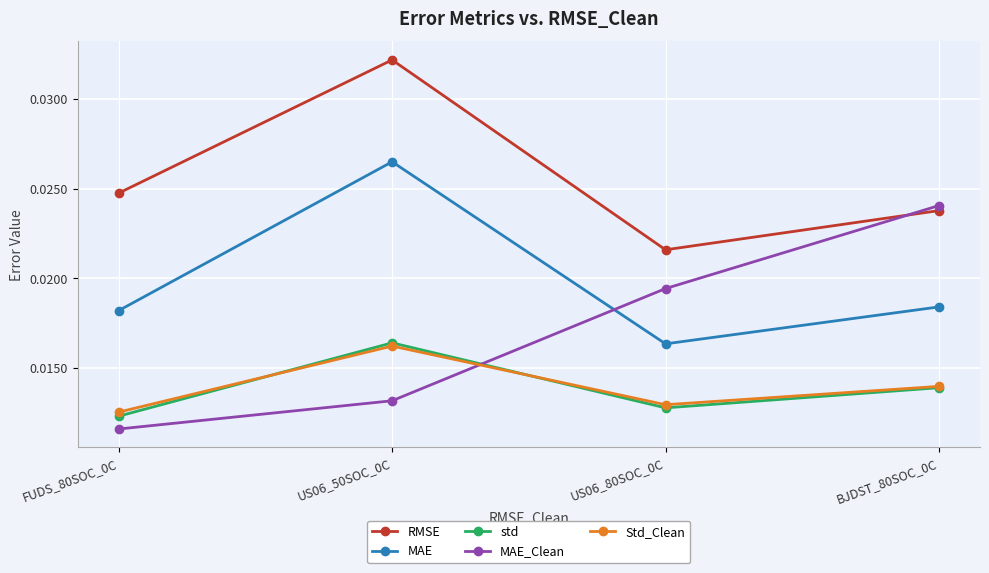

How many data points does each series have?

4